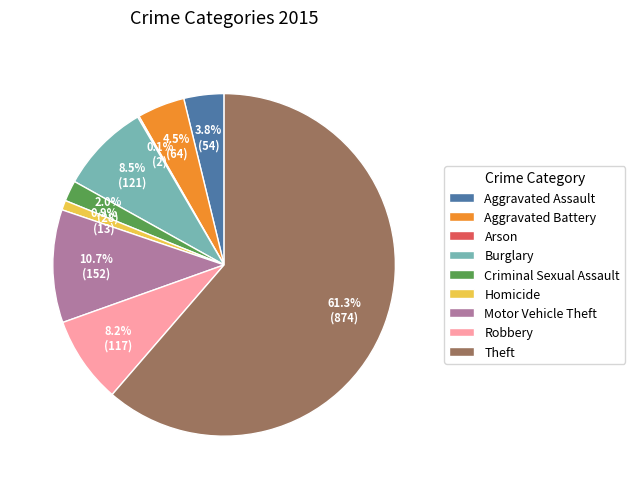

Combined, do Criminal Sexual Assault and Burglary account for over 50%?

No